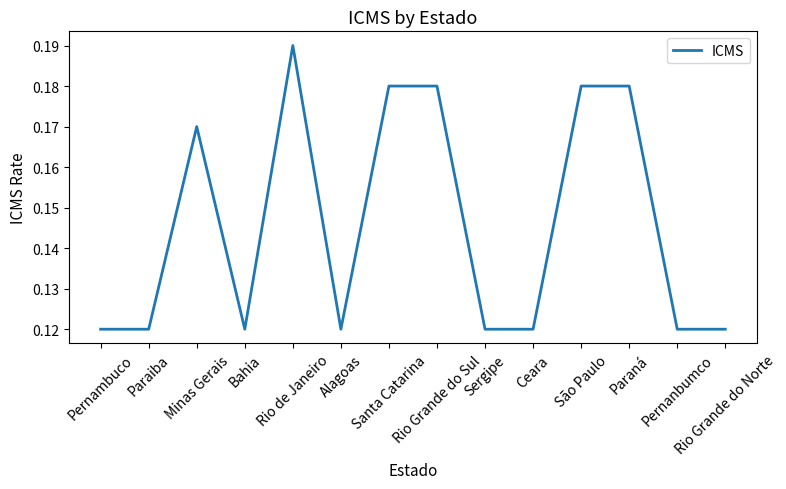

Count the number of categories in the chart.

14